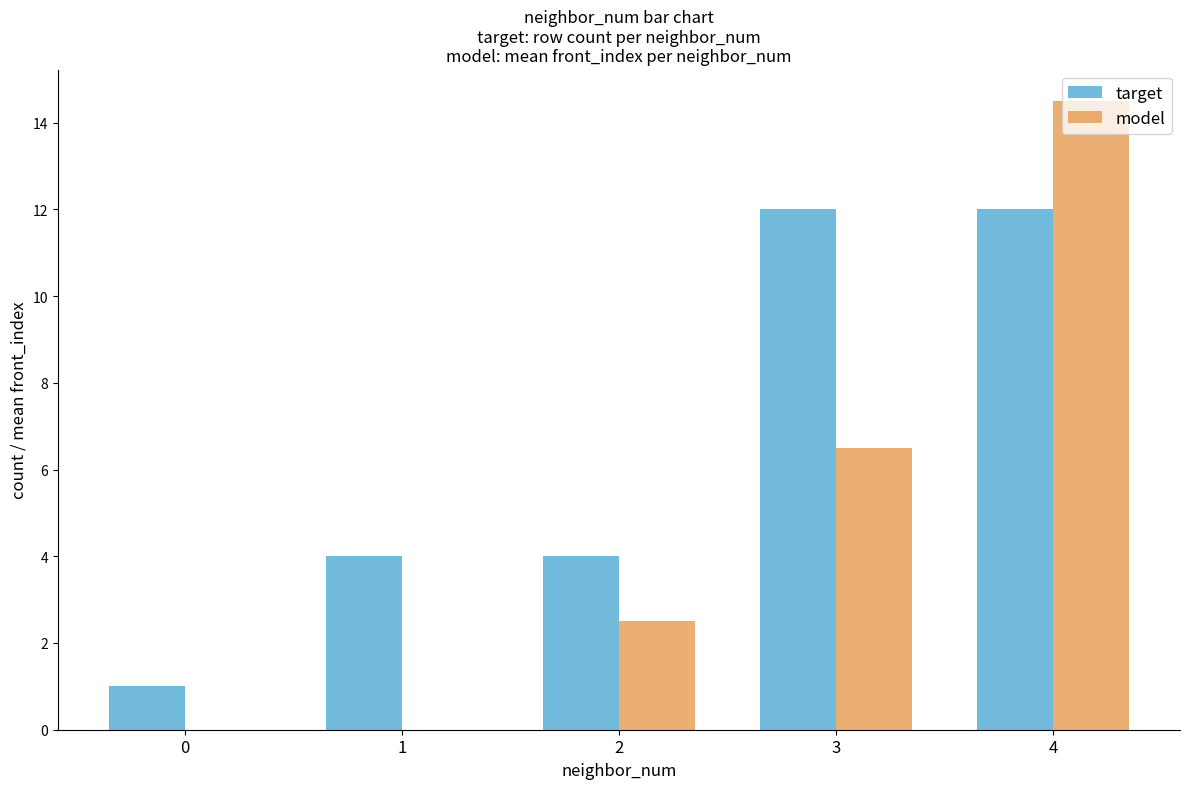

The model series shows 6.5 at 3. True or false?

True